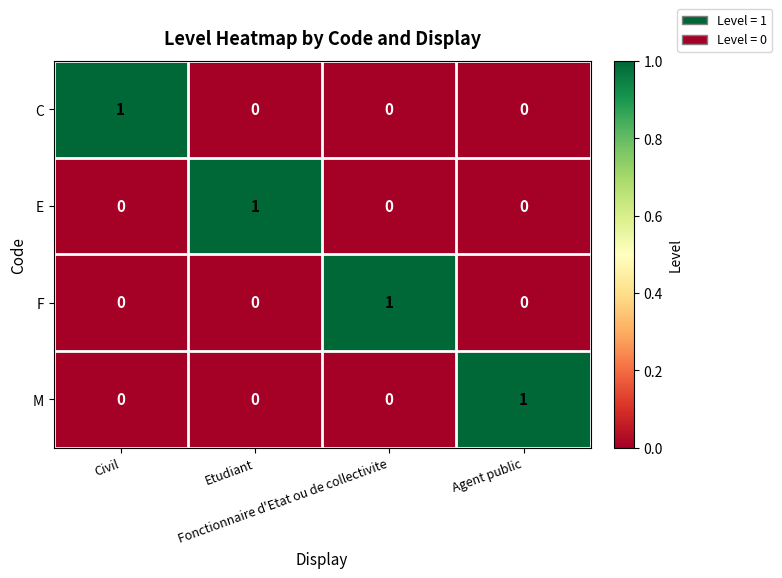

At how many categories does at least one series exceed 0?

4